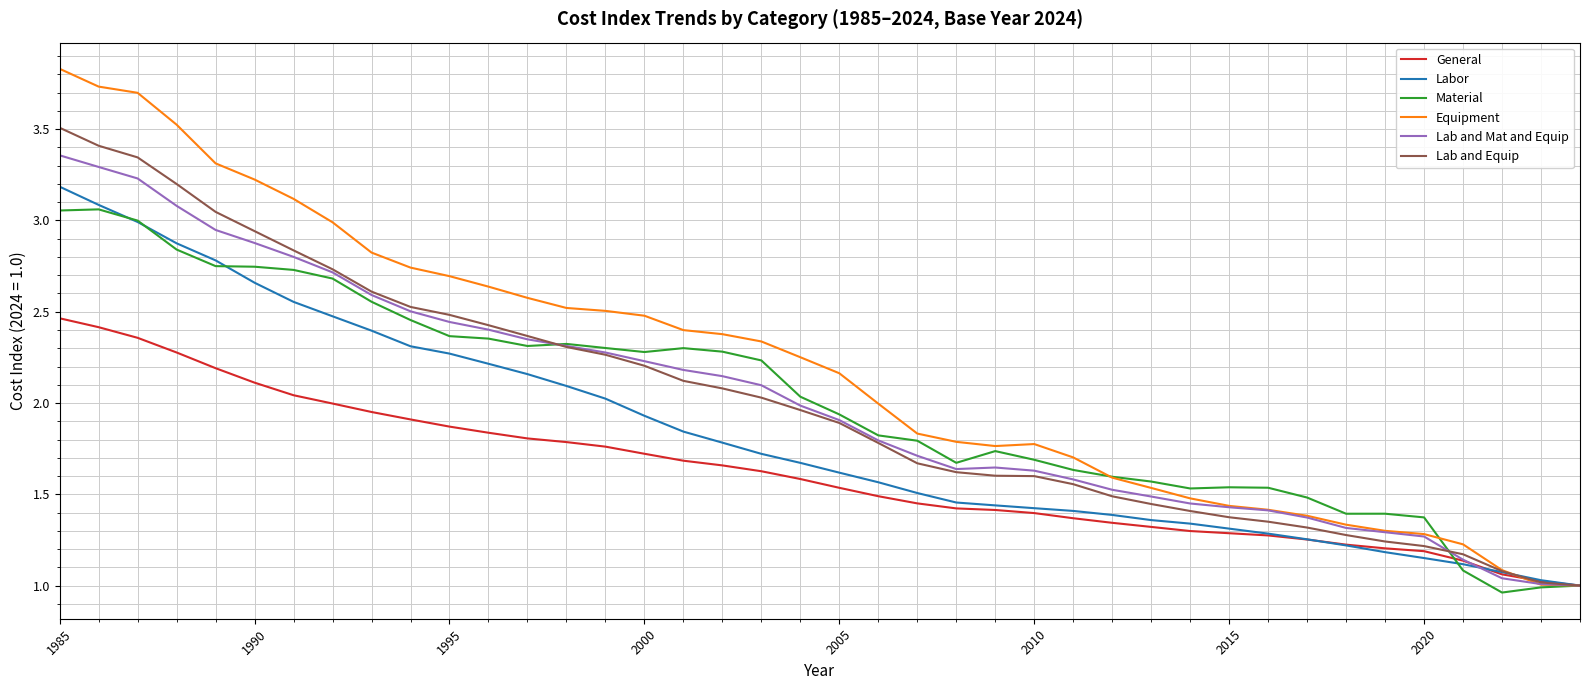

Which series has the widest spread of values?

Equipment